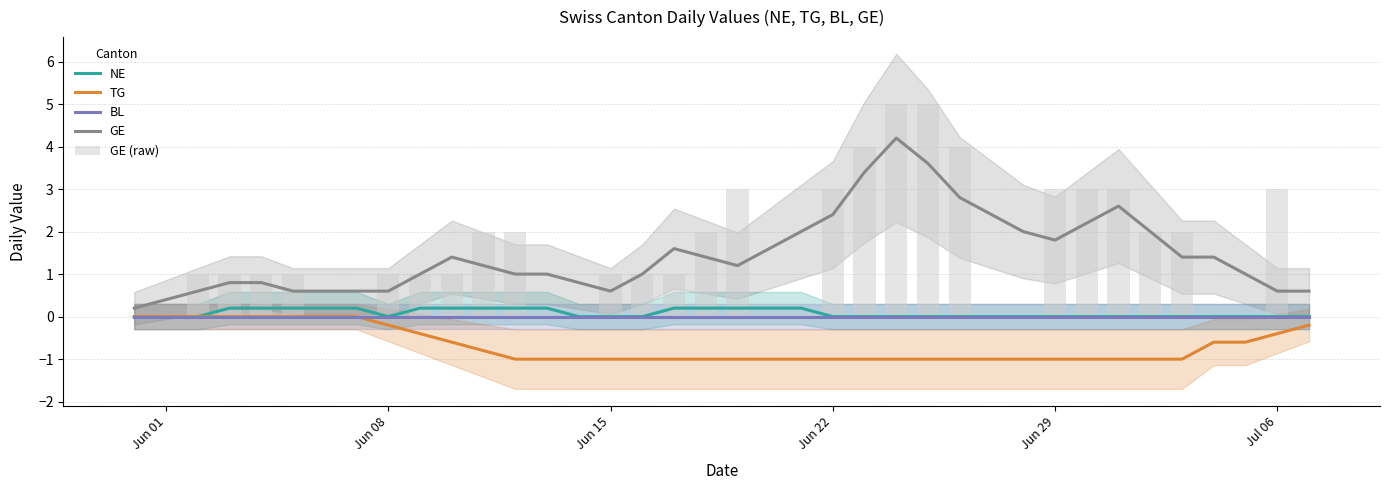

List the series in order of their peak value, highest first.

GE (raw), GE, NE, TG, BL